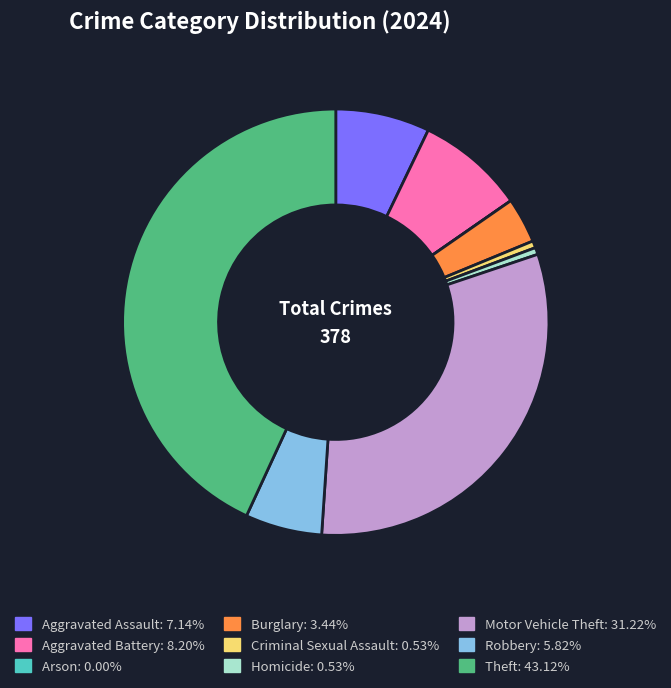

Which slice is the largest?

Theft